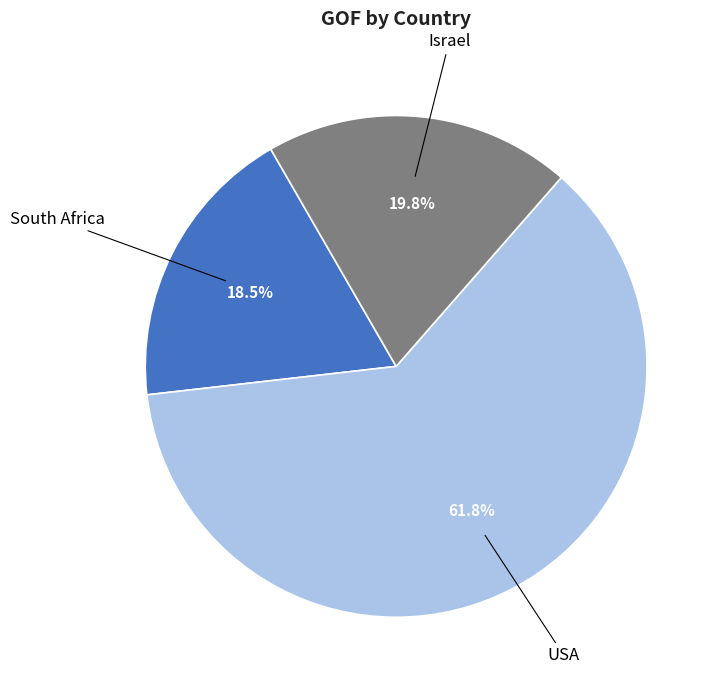

Is there any slice that represents more than half of the pie?

Yes